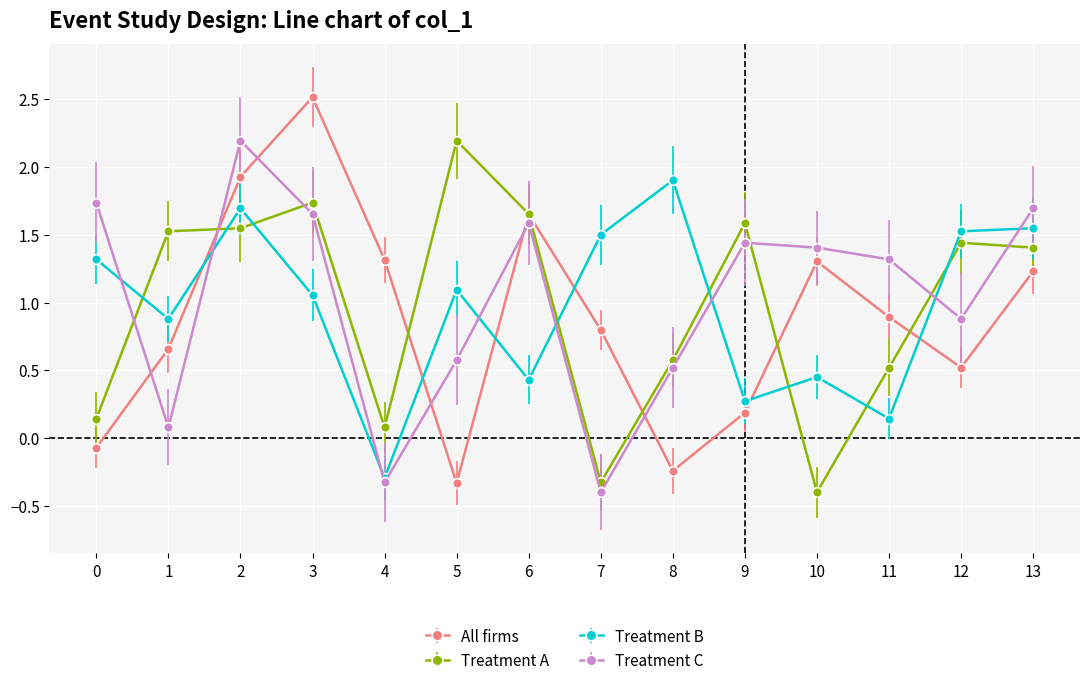

At 11, list the series in order from largest to smallest.

Treatment C, All firms, Treatment A, Treatment B